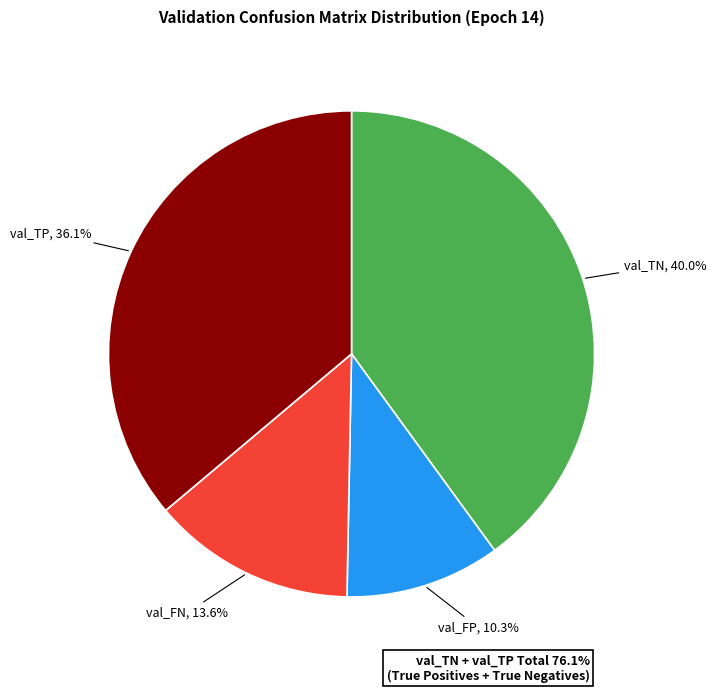

Is it true that val_FP is 5% of the pie?

False